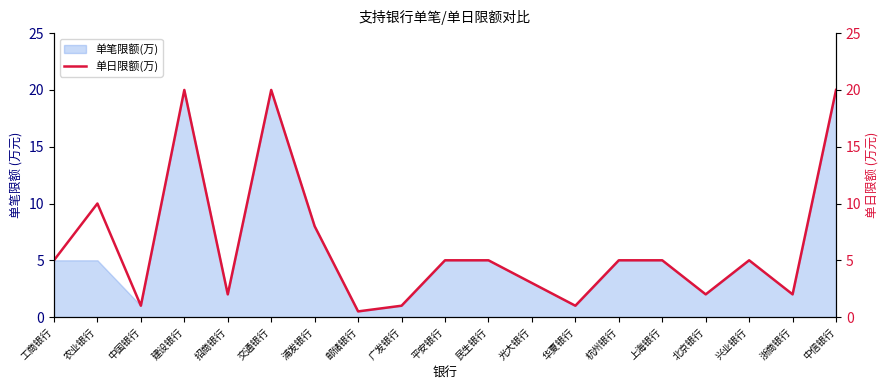

The chart shows a value of 10.0 at 农业银行. True or false?

True